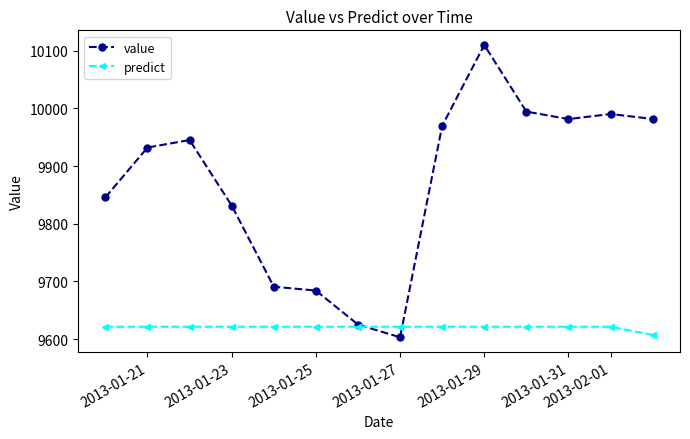

Rank the series by their maximum value, from highest to lowest.

value, predict